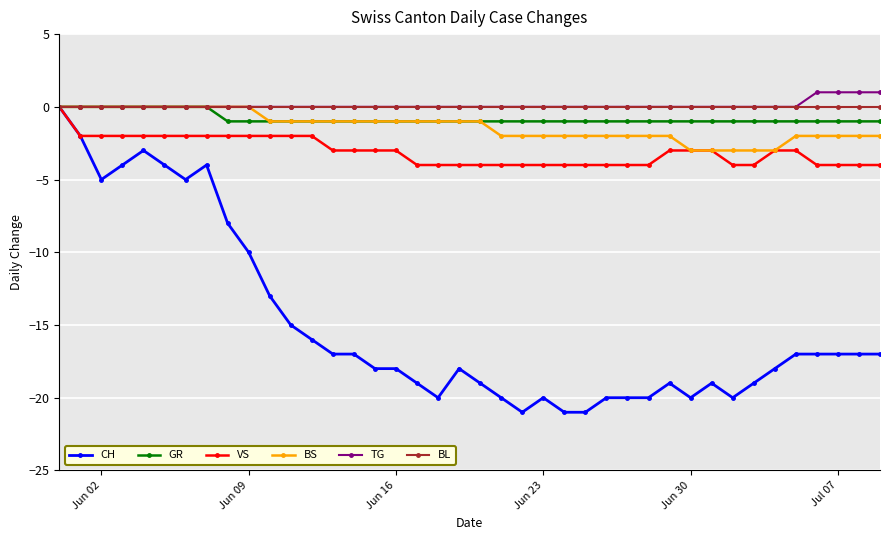

What is the maximum value shown in the chart?

1